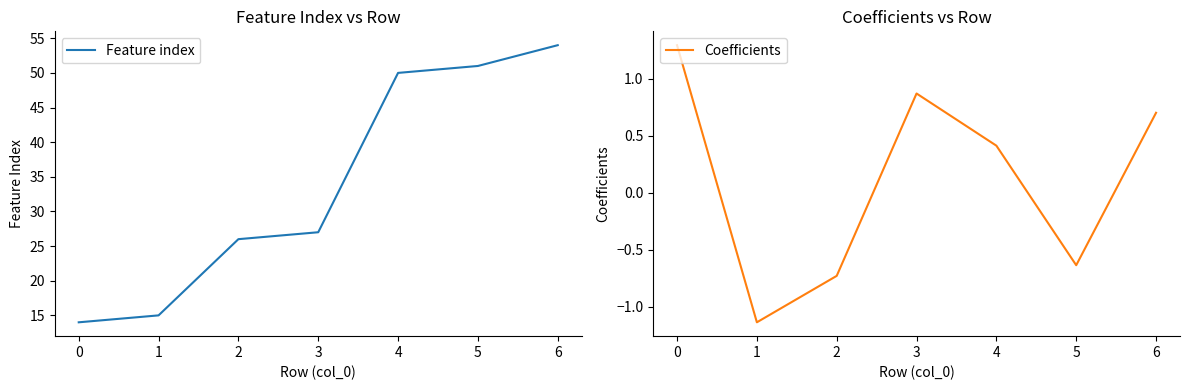

True or false: Feature index has a value of 3 at 0.

False